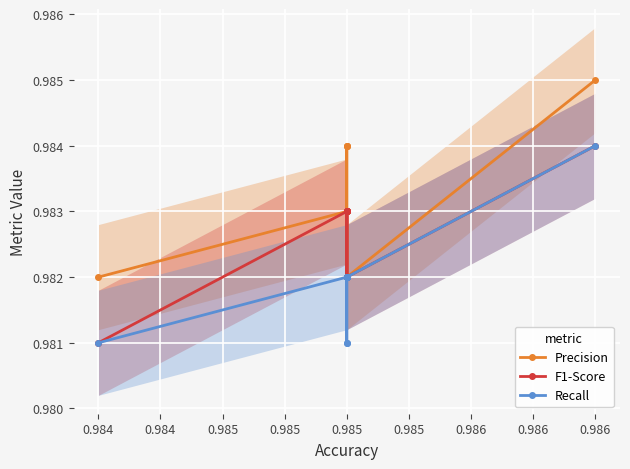

Count the Recall values in the range 0 to 1.

10